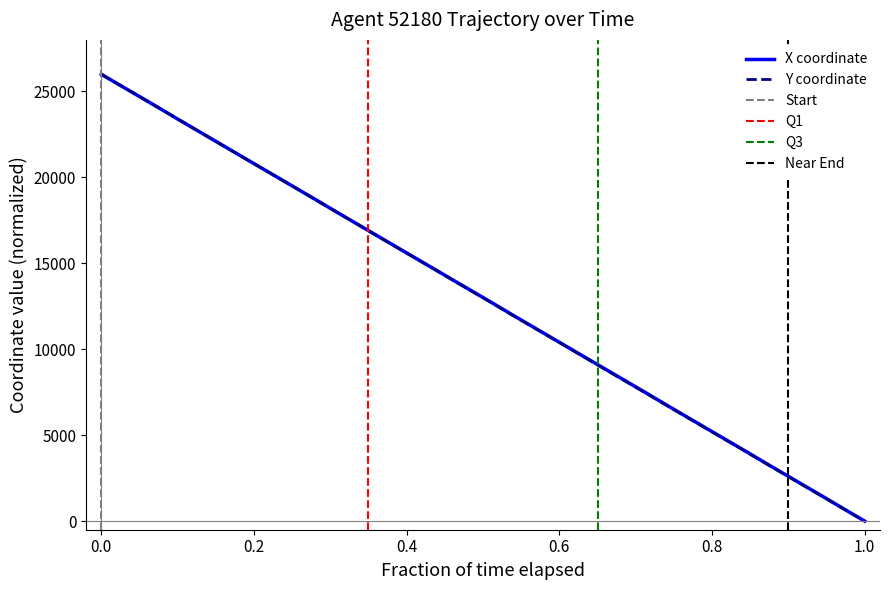

Which series ends up on top after the final intersection of X and Y?

X